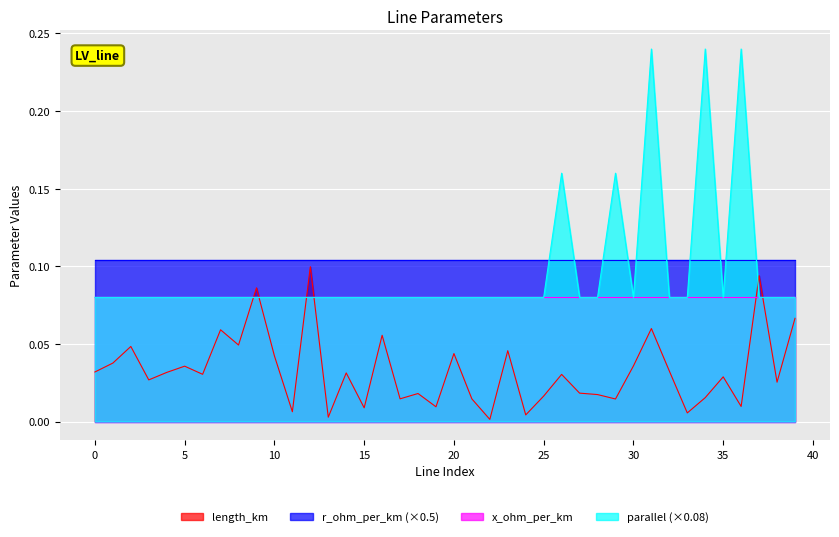

After their last crossing, which series has the higher values: parallel or length_km?

parallel